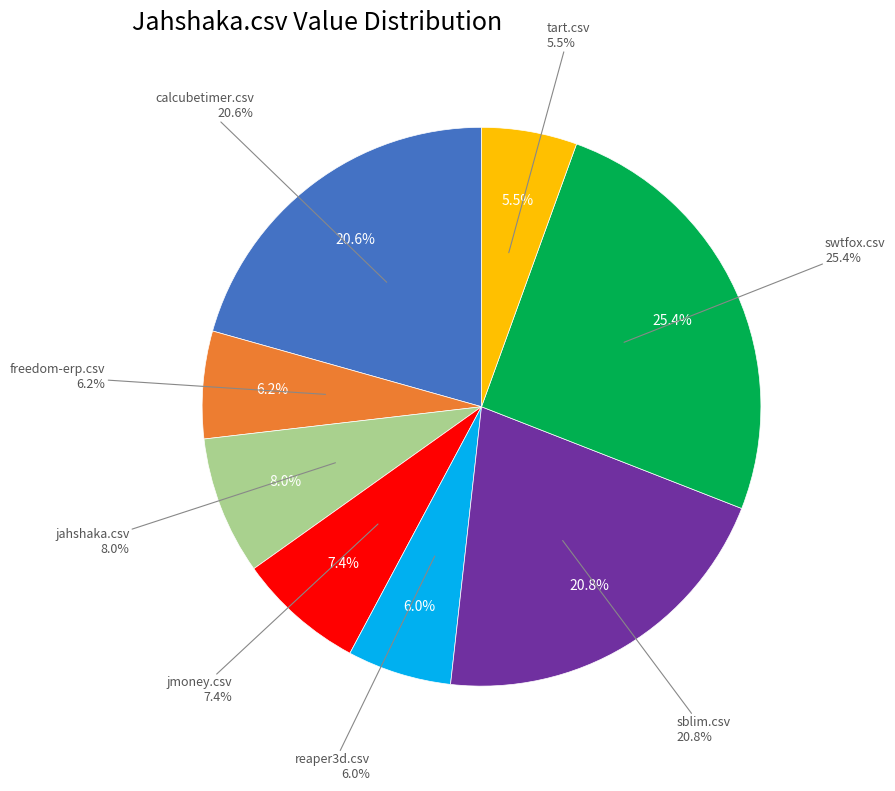

What percentage is the jahshaka.csv slice, to the nearest percent?

8%